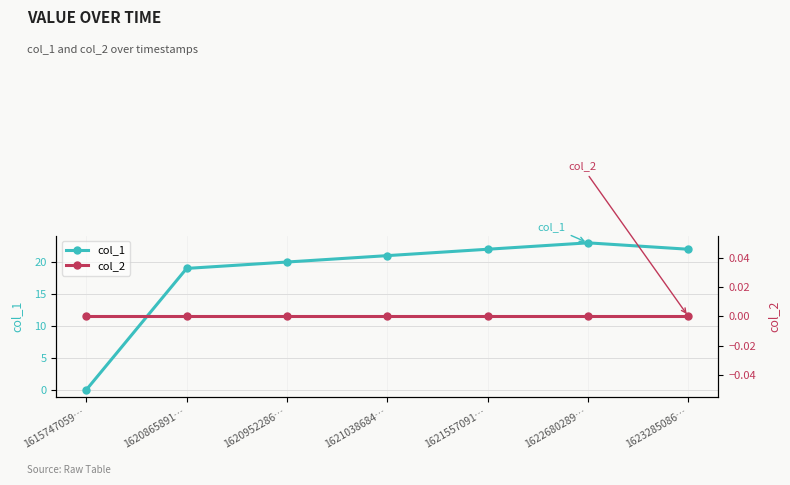

What are all the series names shown in the legend?

col_1, col_2